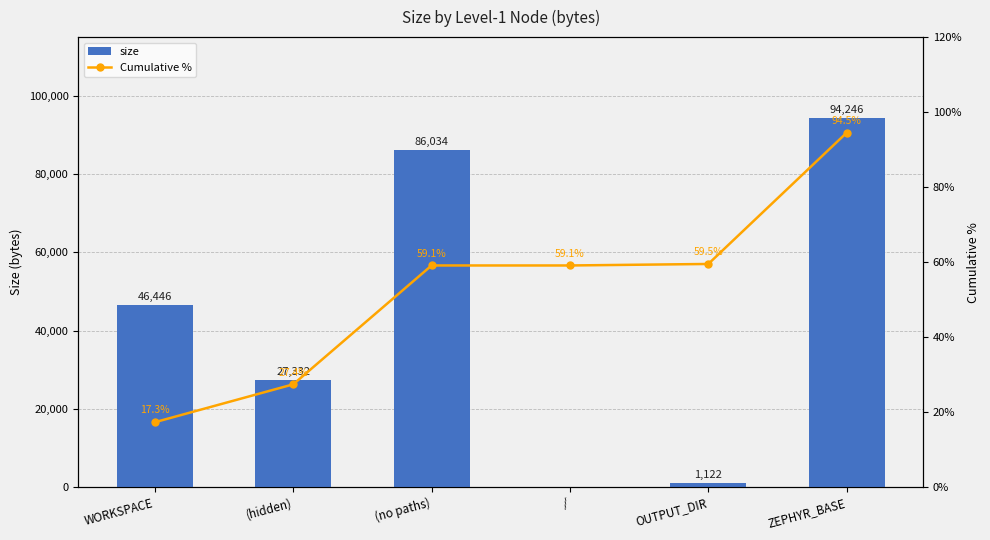

Does the chart contain any negative values?

No